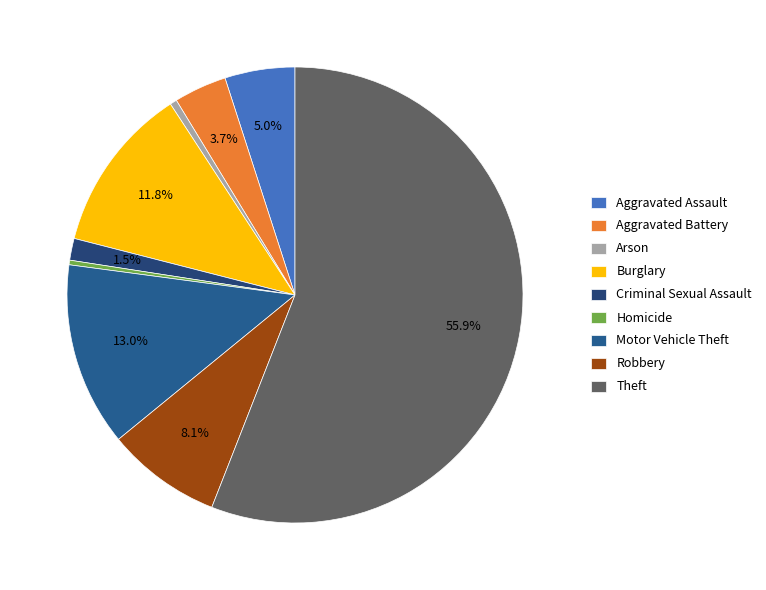

How many slices are in this pie chart?

9